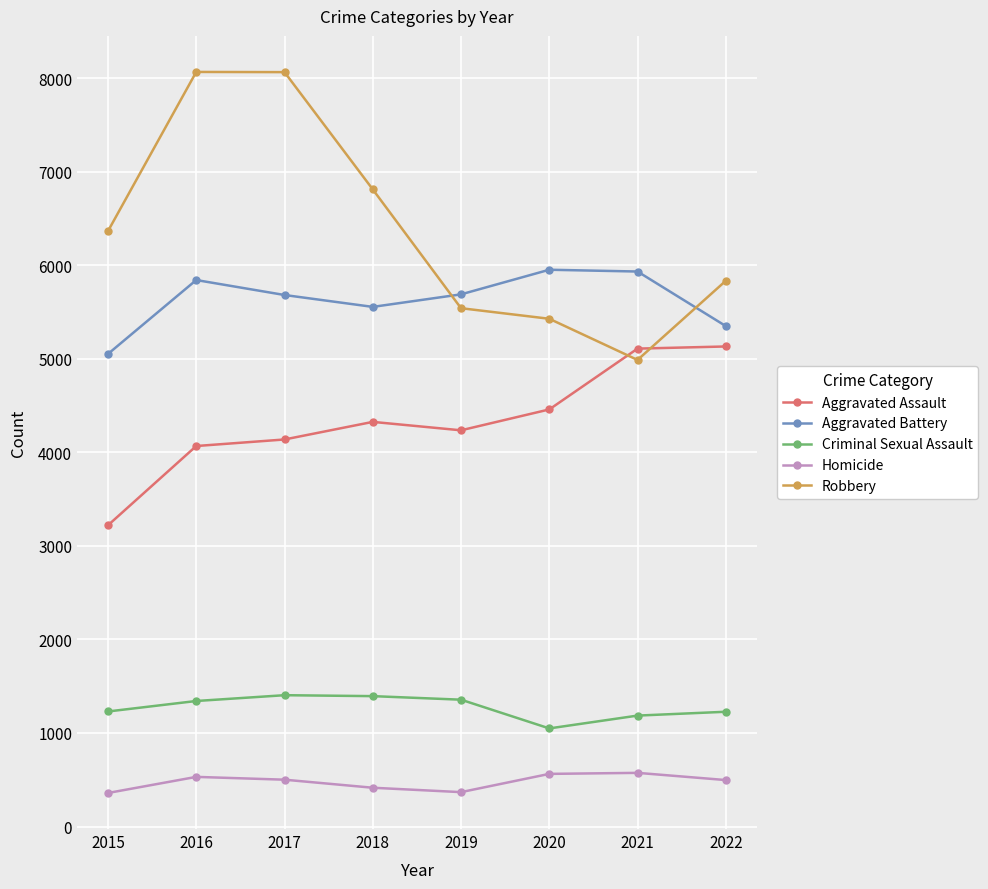

What is the difference between the maximum and minimum values in the Aggravated Assault series?

1911